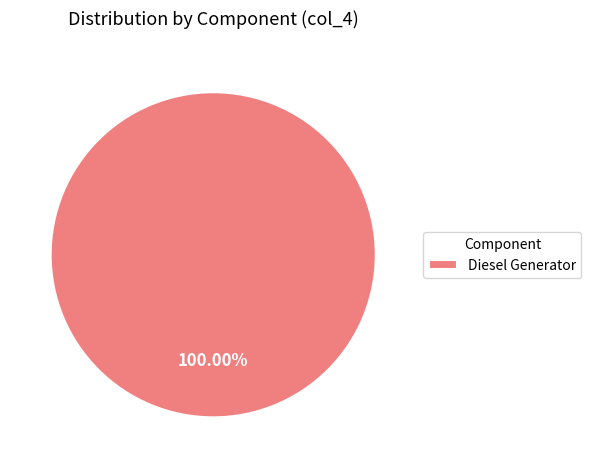

Rank the categories by value from highest to lowest.

Diesel Generator